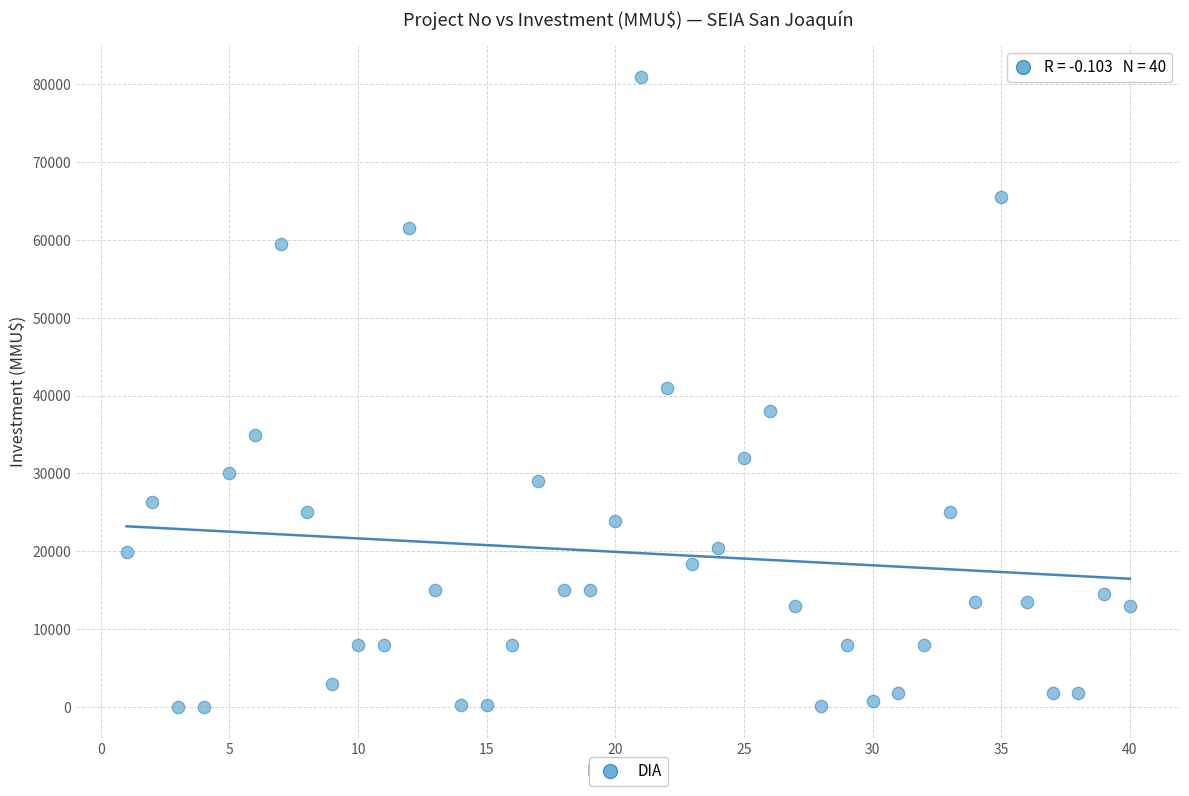

What is the range of X values (max minus min)?

39